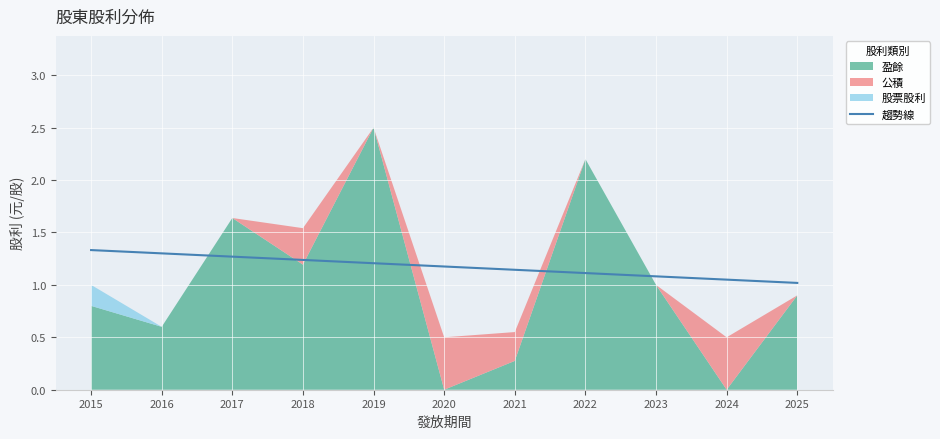

Reading left to right, list all the values displayed in this chart.

2015=1.3	2016=1.3	2017=1.3	2018=1.2	2019=1.2	2020=1.2	2021=1.1	2022=1.1	2023=1.1	2024=1.1	2025=1.0